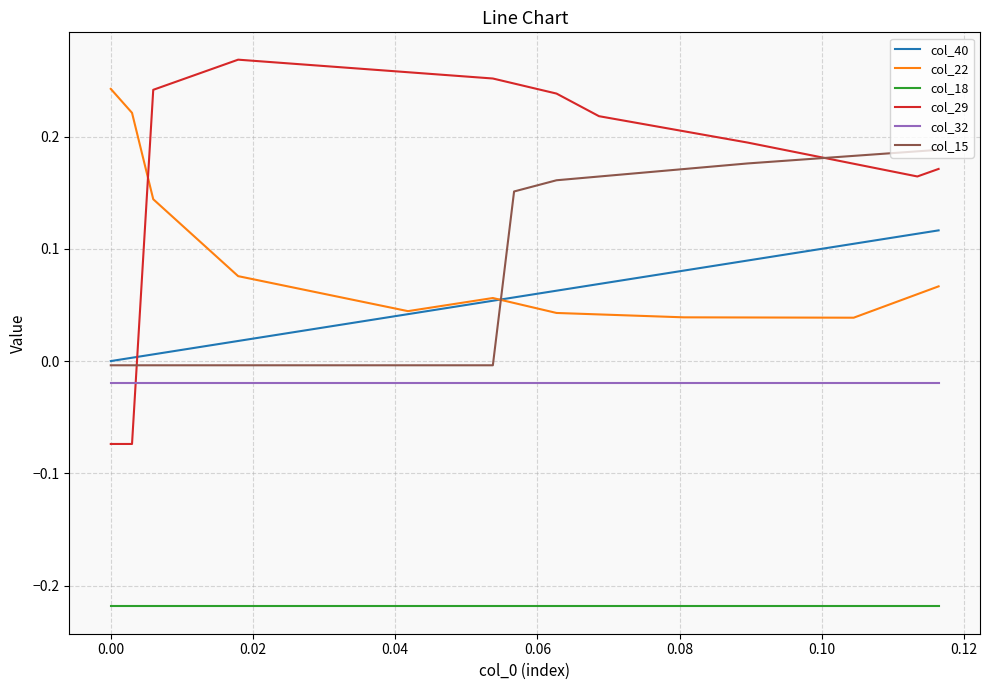

Does the chart have visible grid lines?

Yes